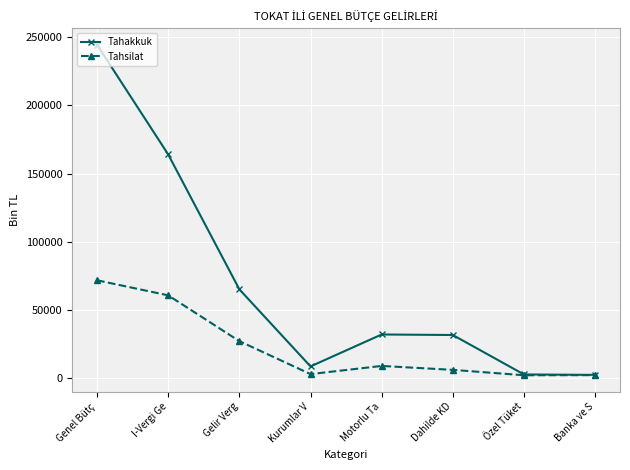

Where is Tahakkuk nearest to the value 123516?

I-Vergi Ge